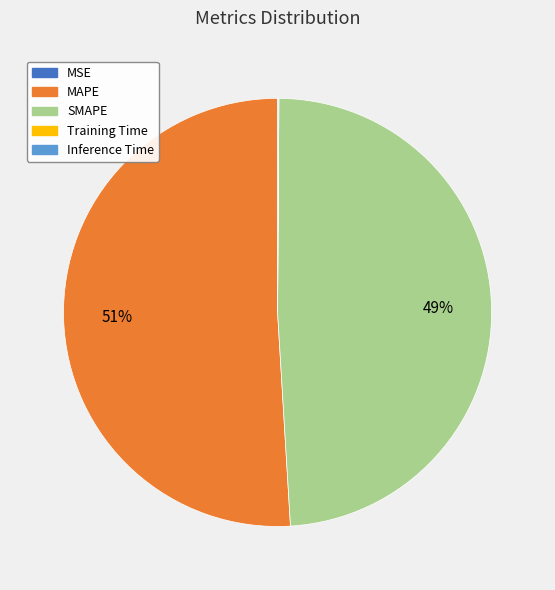

To the nearest percent, what is the average slice percentage?

20%